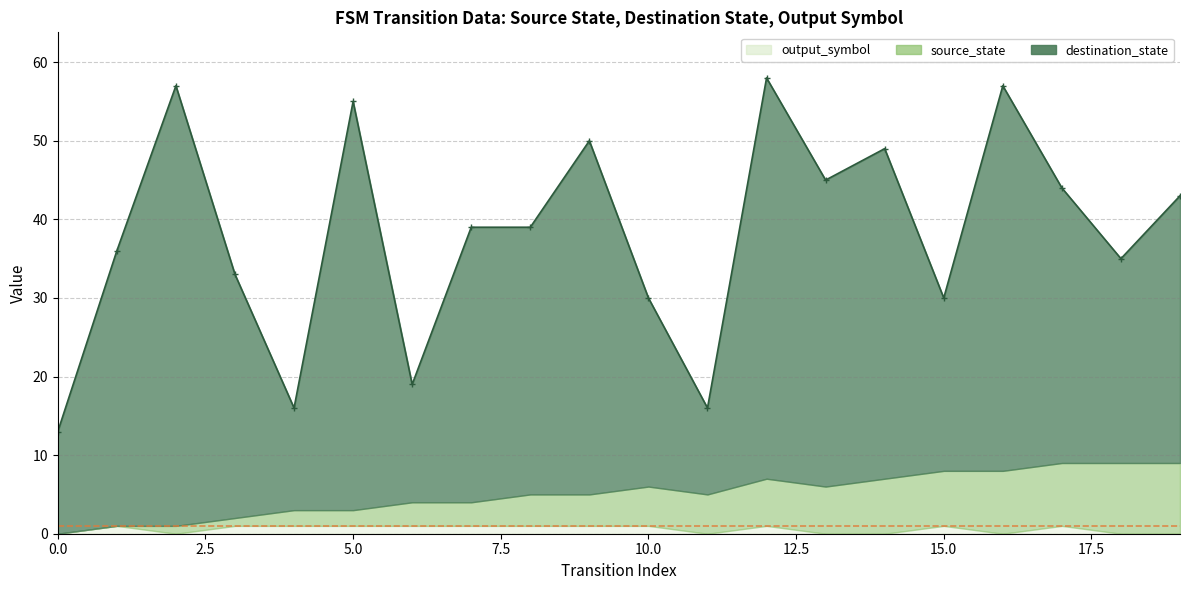

What is the sum of all output_symbol values?

12